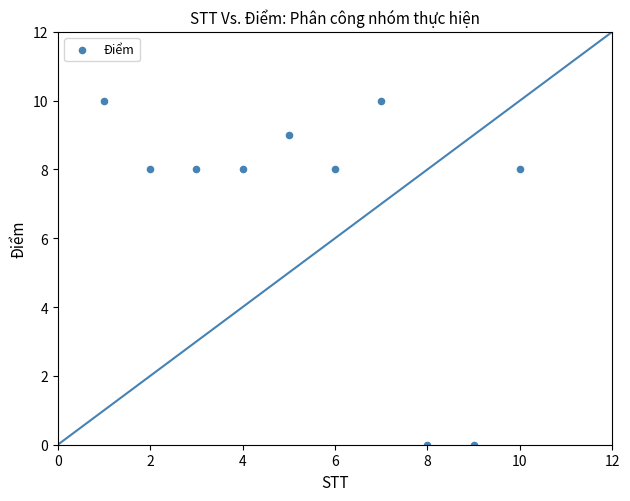

What is the range of X values (max minus min)?

9